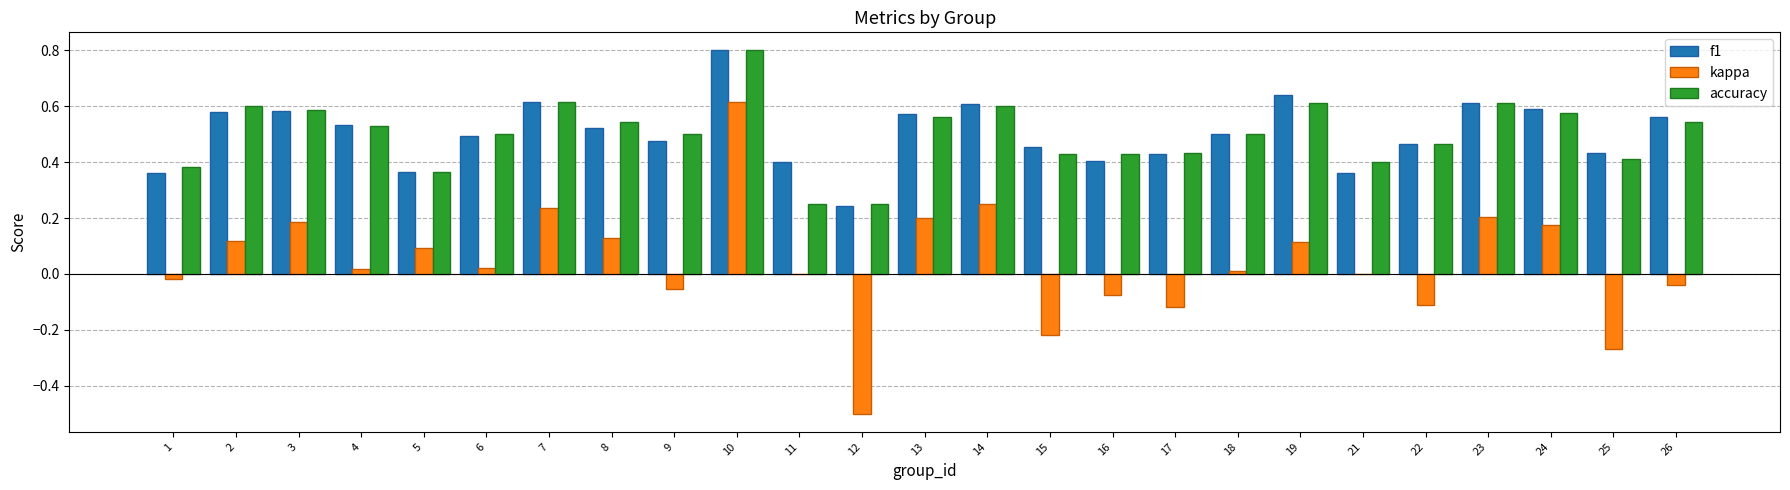

The kappa series shows -0.2 at 22. True or false?

False